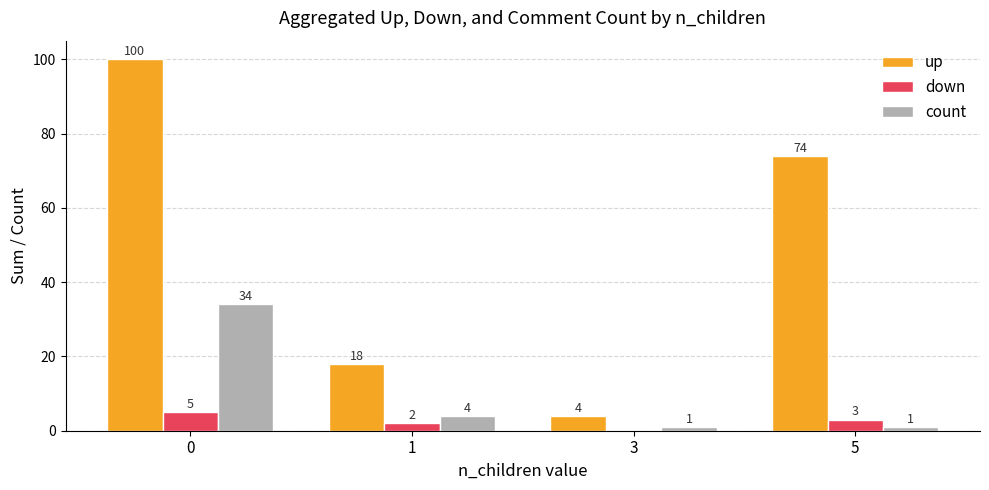

Reading left to right, list all the values displayed in this chart.

up: 0=100	1=18	3=4	5=74
down: 0=5	1=2	3=0	5=3
count: 0=34	1=4	3=1	5=1